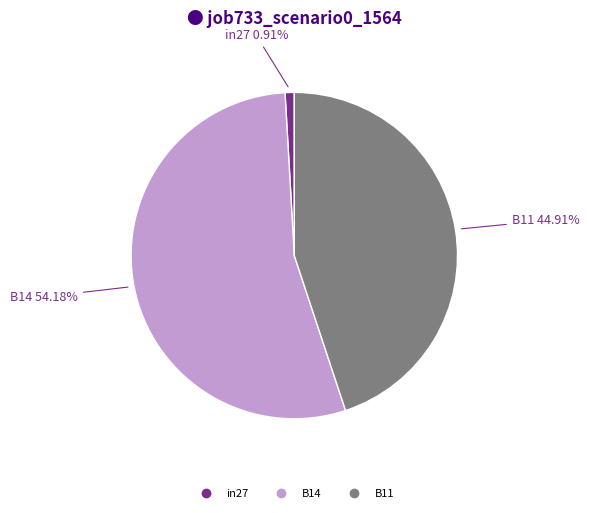

How many slices are in this pie chart?

3